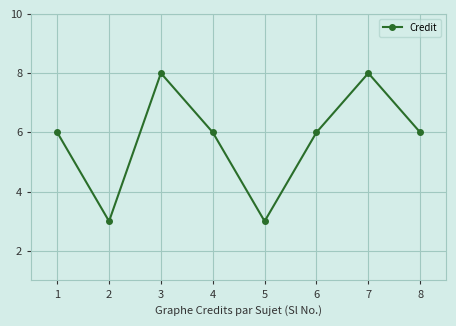

How many series are shown in this chart?

1